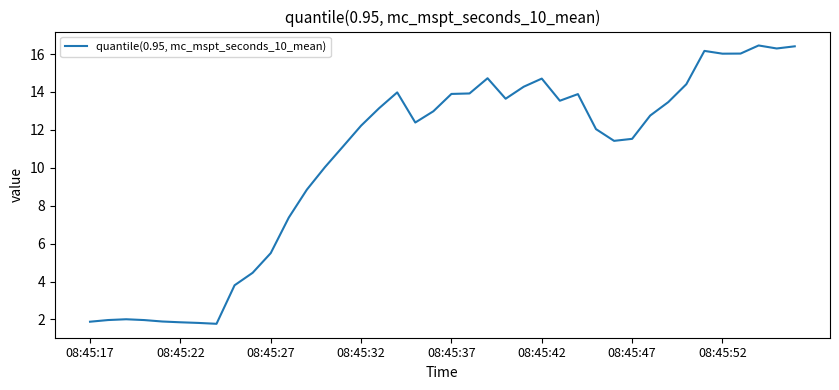

What is the greatest value displayed?

16.5